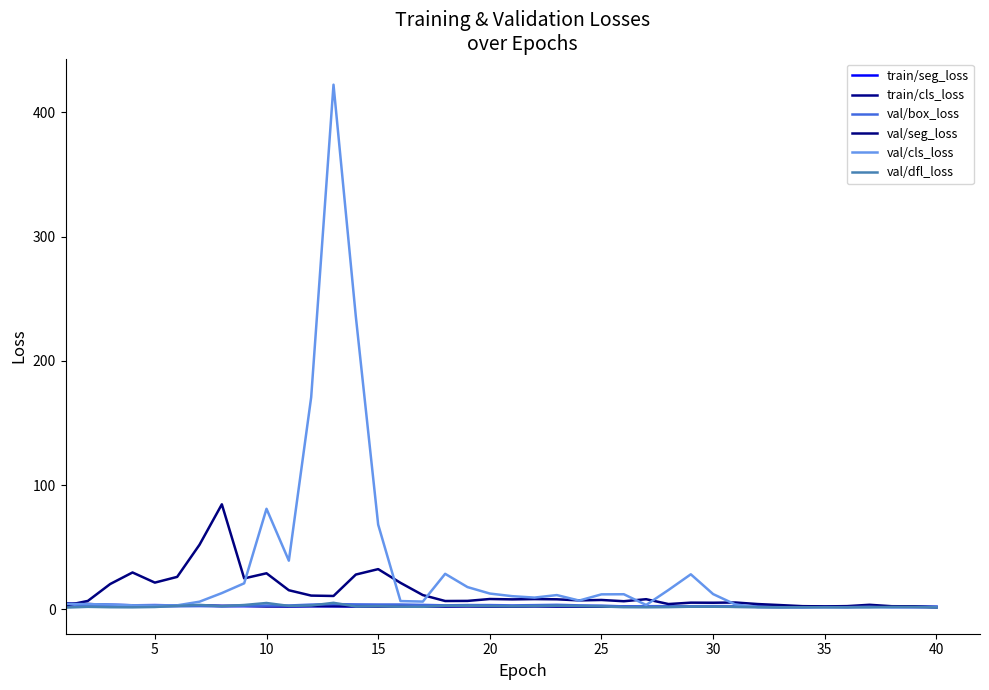

What is the sum of all train/seg_loss values?

101.9